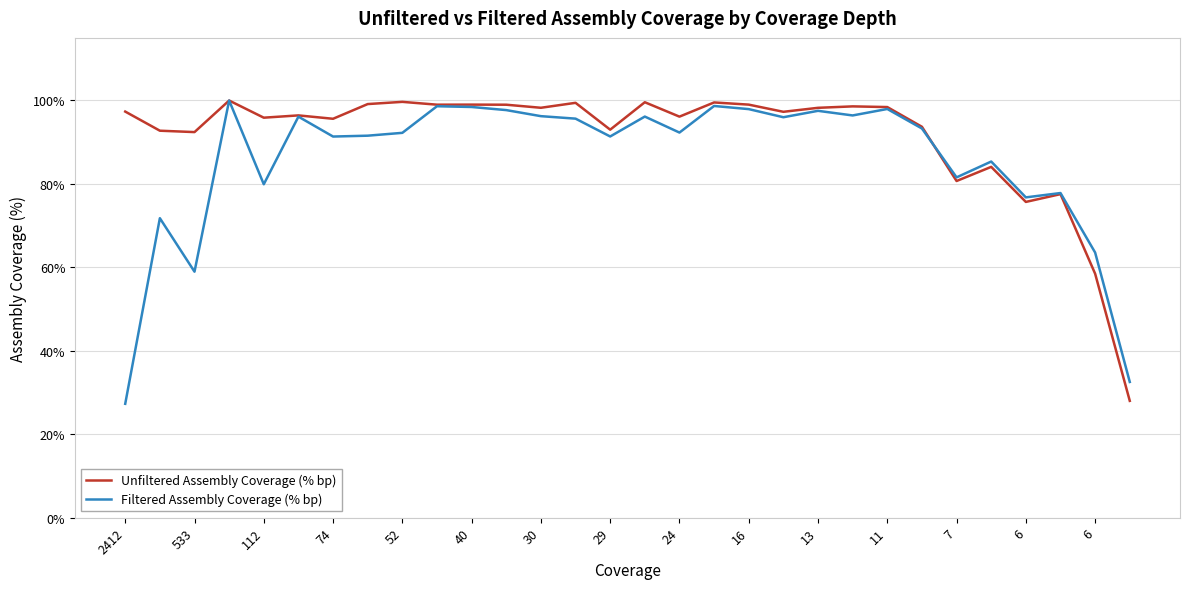

Rank the series by their average value, from lowest to highest.

Filtered Assembly Coverage (% bp), Unfiltered Assembly Coverage (% bp)